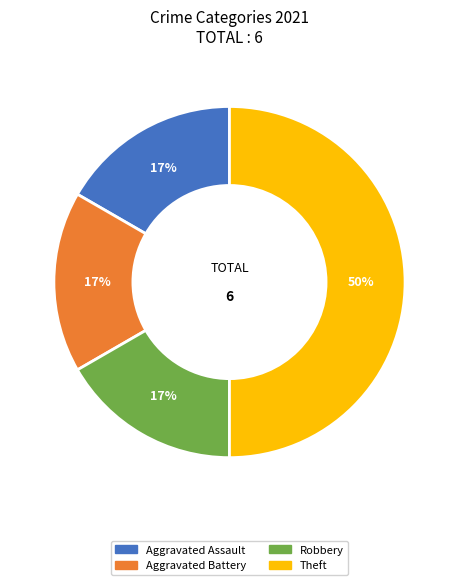

To the nearest percent, what is the average slice percentage?

25%